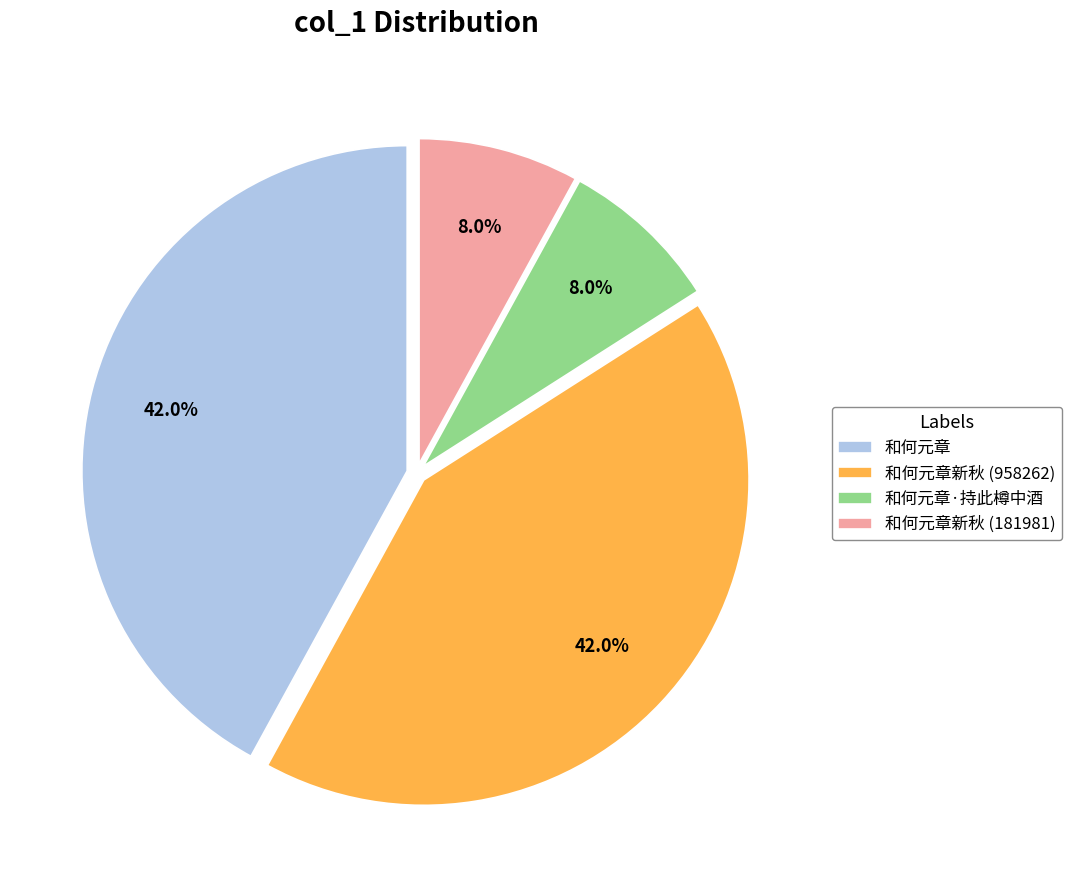

To the nearest percent, what is the difference between the 和何元章·持此樽中酒 and 和何元章新秋 (958262) slice percentages?

34%